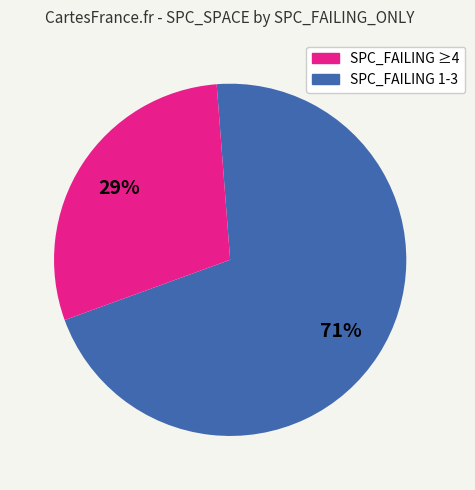

Is there a majority slice in this chart?

Yes